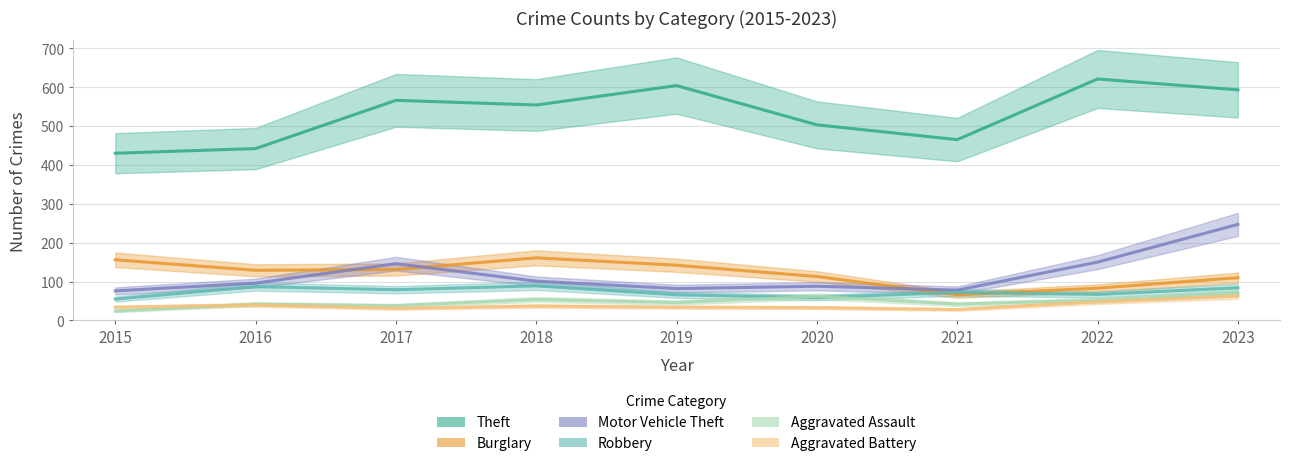

How many lines are shown in the chart?

6